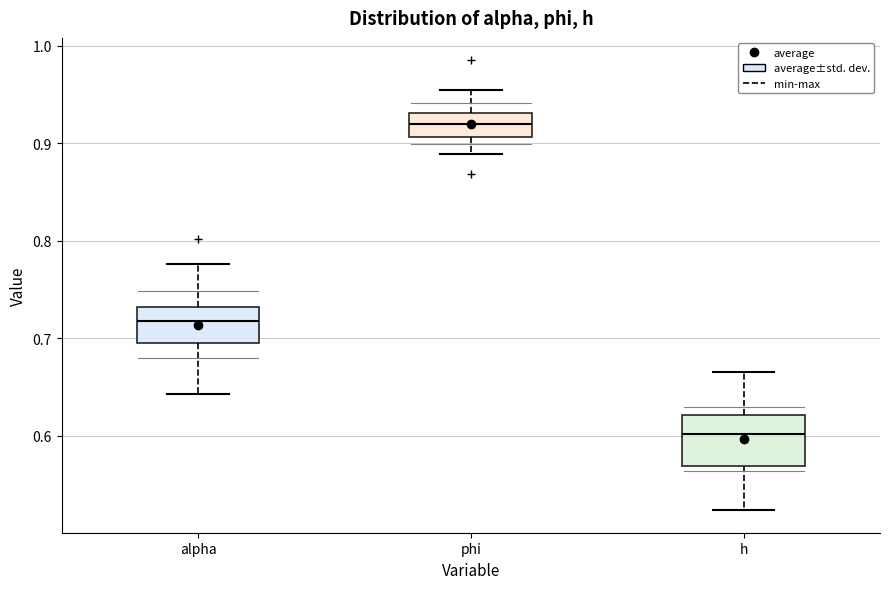

Which box is the tallest, from its lower edge to its upper edge?

h